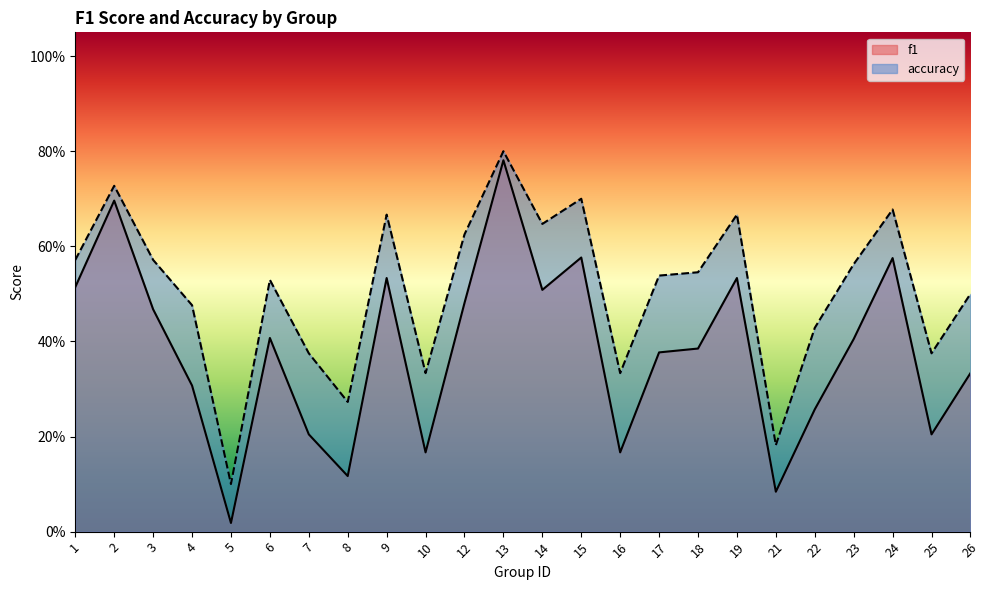

What is the difference between the maximum and second lowest values in the accuracy series?

0.6